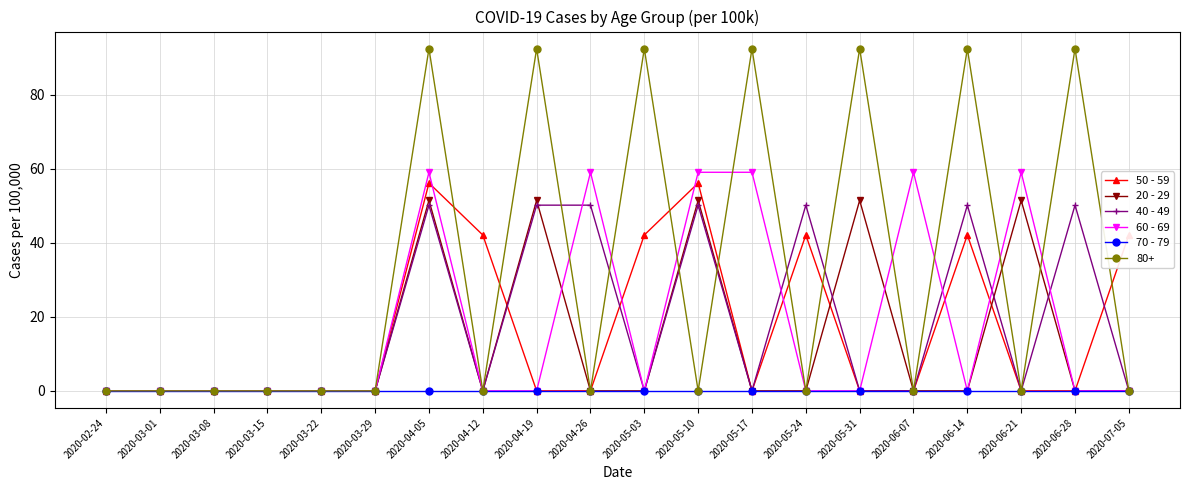

What is the greatest value displayed?

92.4